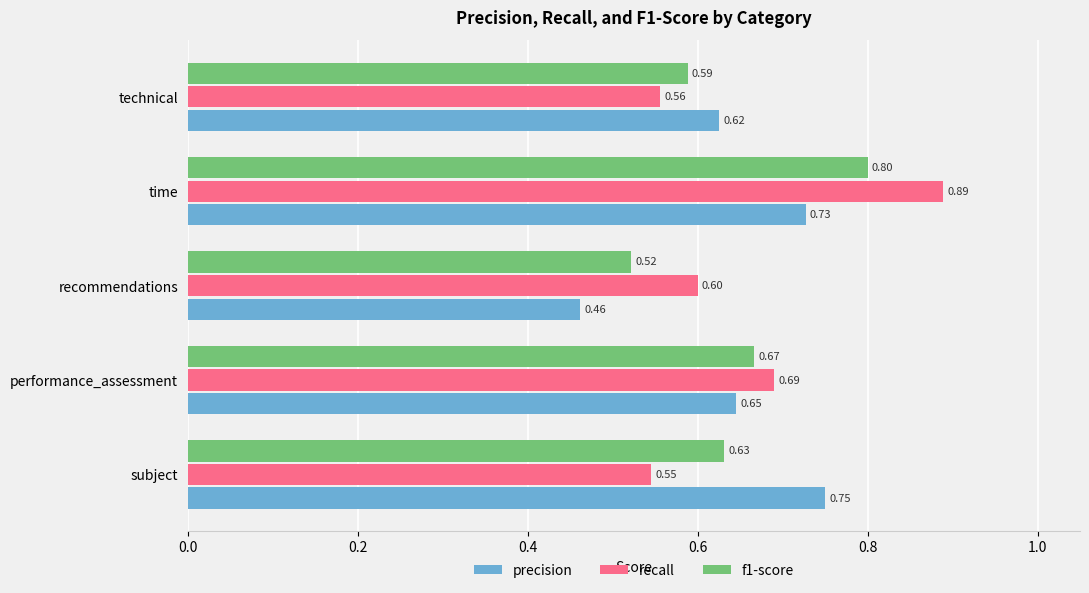

At how many categories does at least one series exceed 0?

5